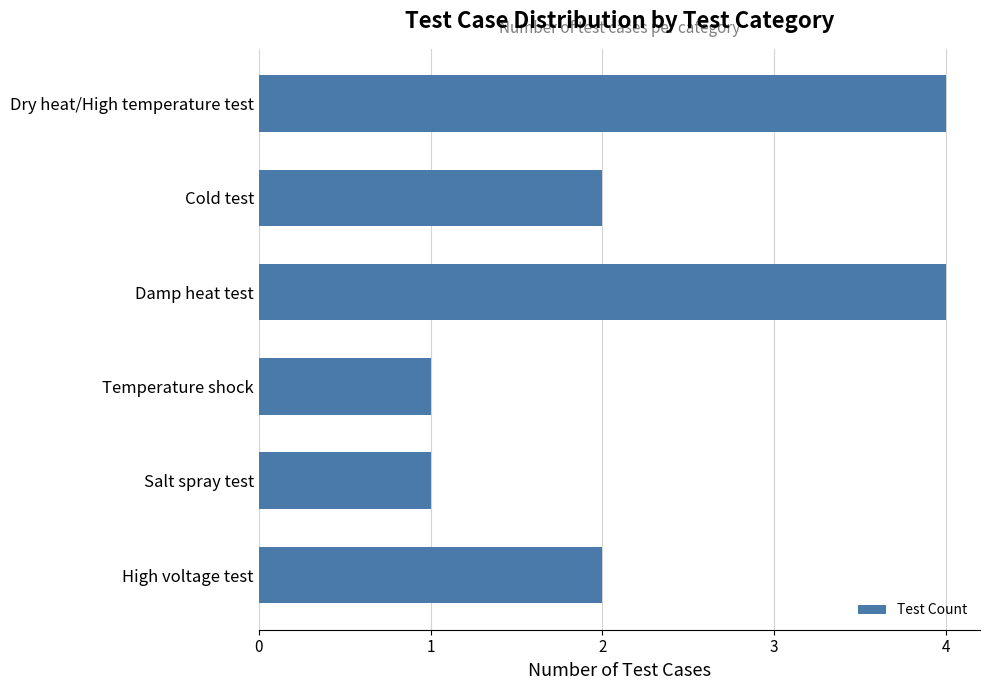

Which has a higher value, Dry heat/High temperature test or Temperature shock?

Dry heat/High temperature test